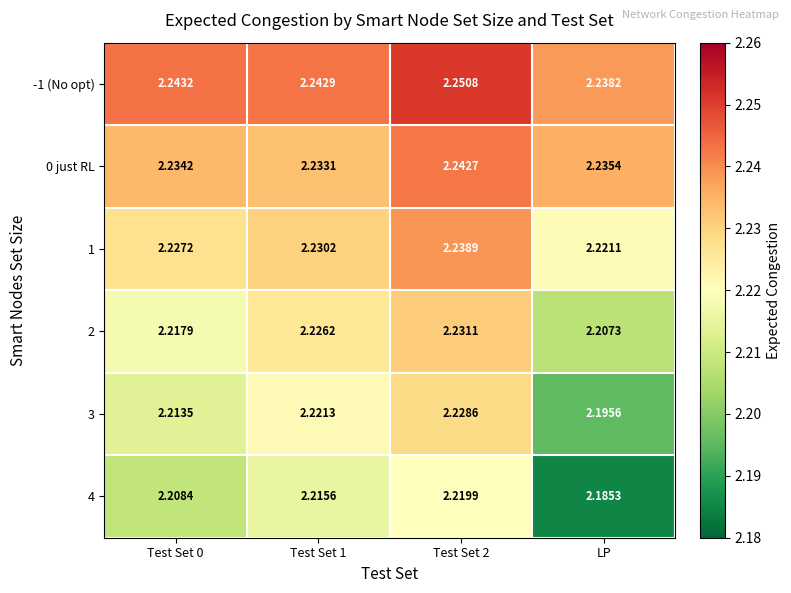

Is the value of 4 at LP greater than the value of -1 (No opt) at Test Set 0?

No